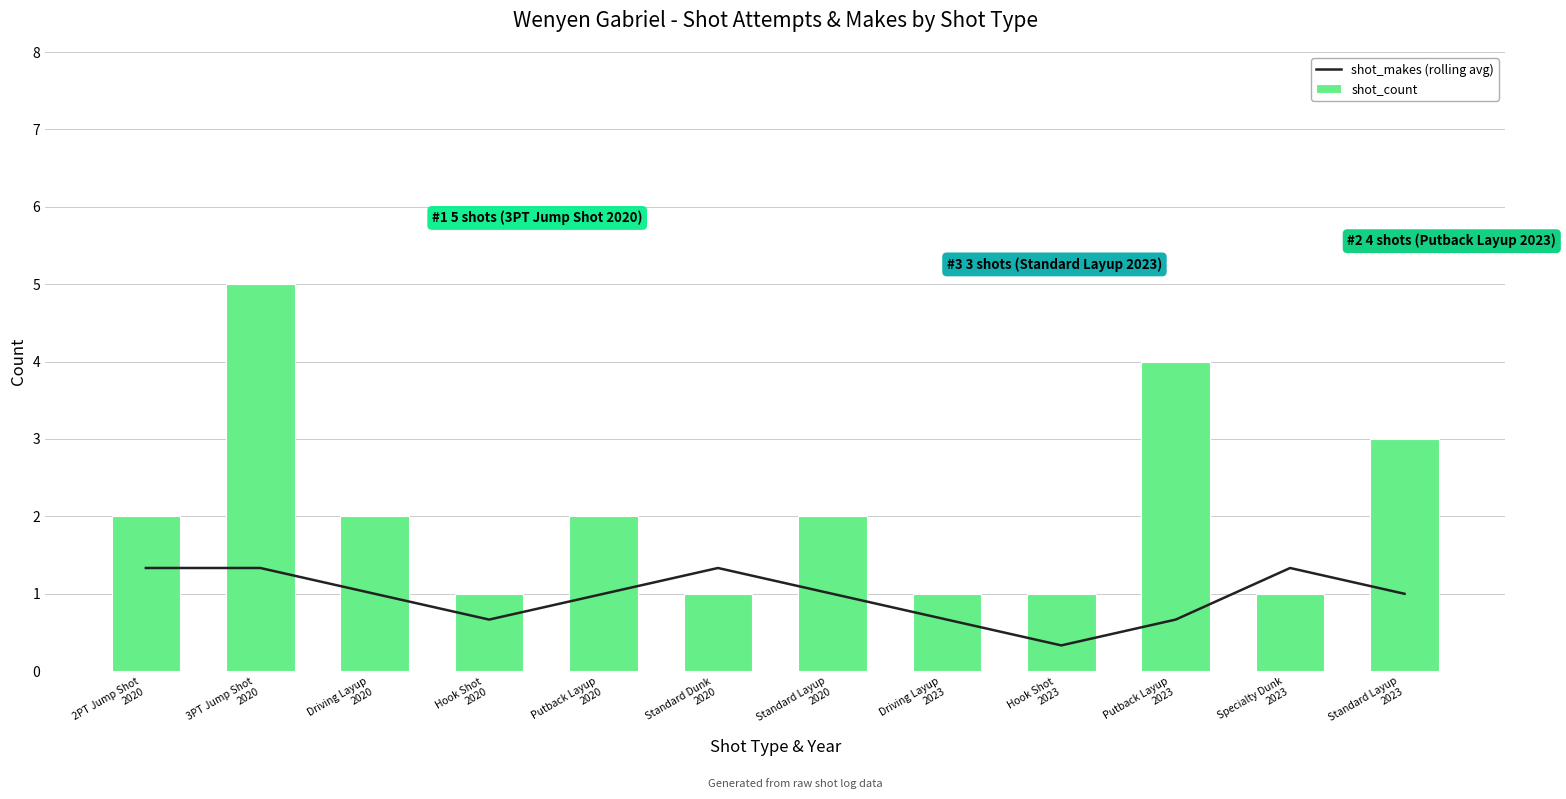

The shot_makes (rolling avg) series shows 1.0 at Hook Shot
2020. True or false?

False